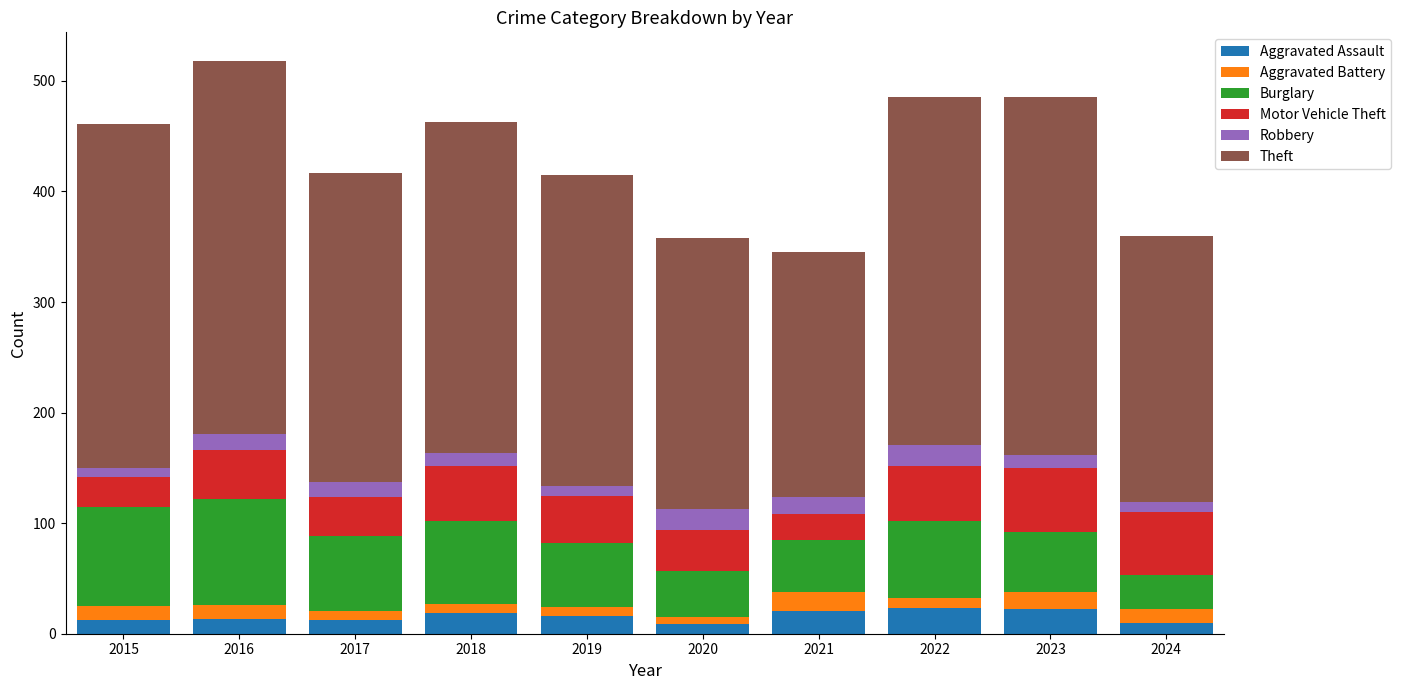

What is the total value across all series at 2016?

518